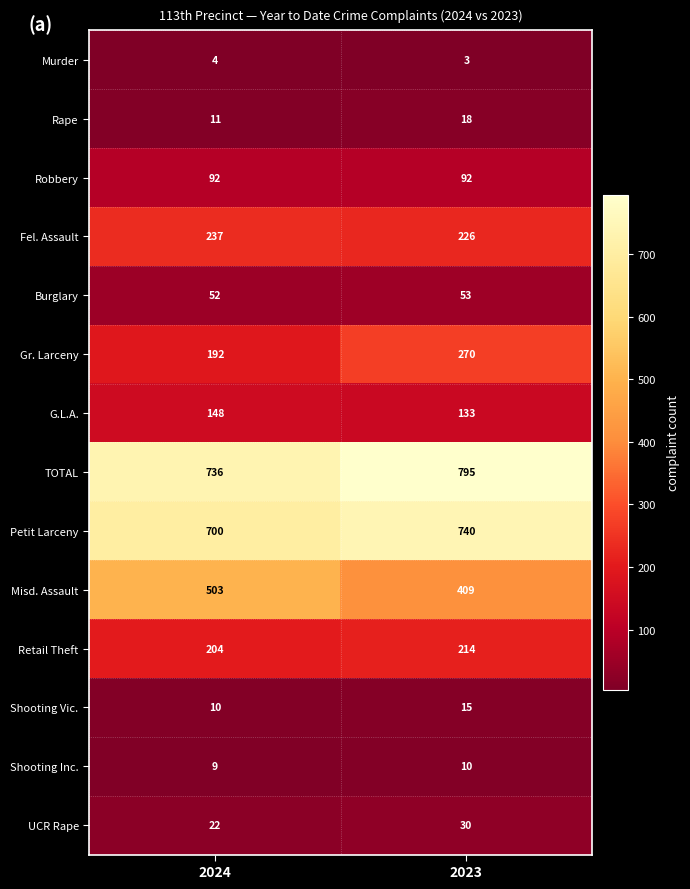

What is the difference between the UCR Rape values at 2023 and 2024?

8